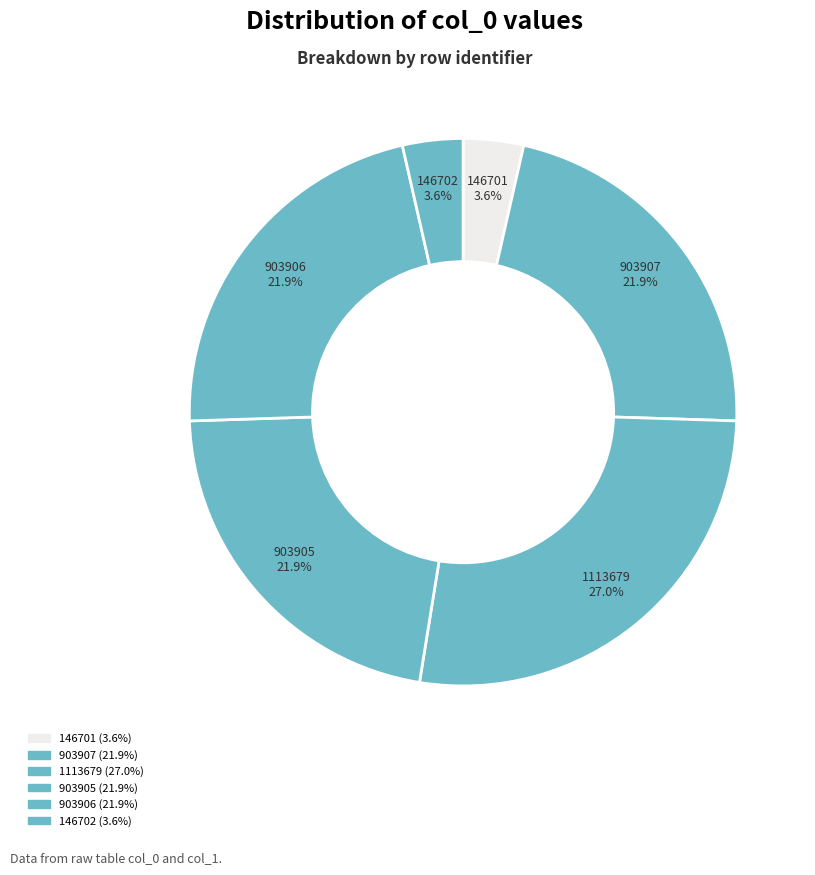

To the nearest percent, what portion does 1113679 represent?

27%